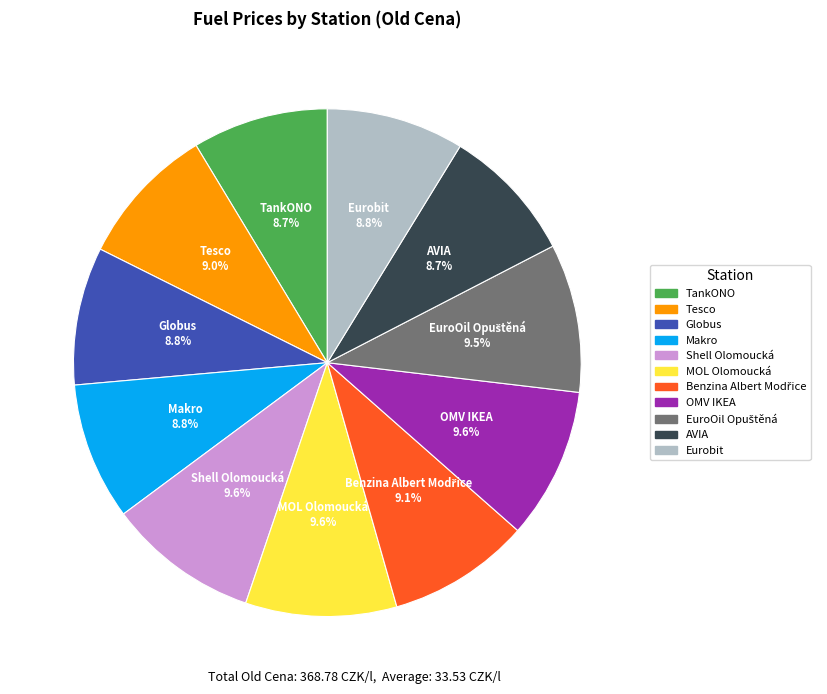

Is it true that MOL Olomoucká is 10% of the pie?

True